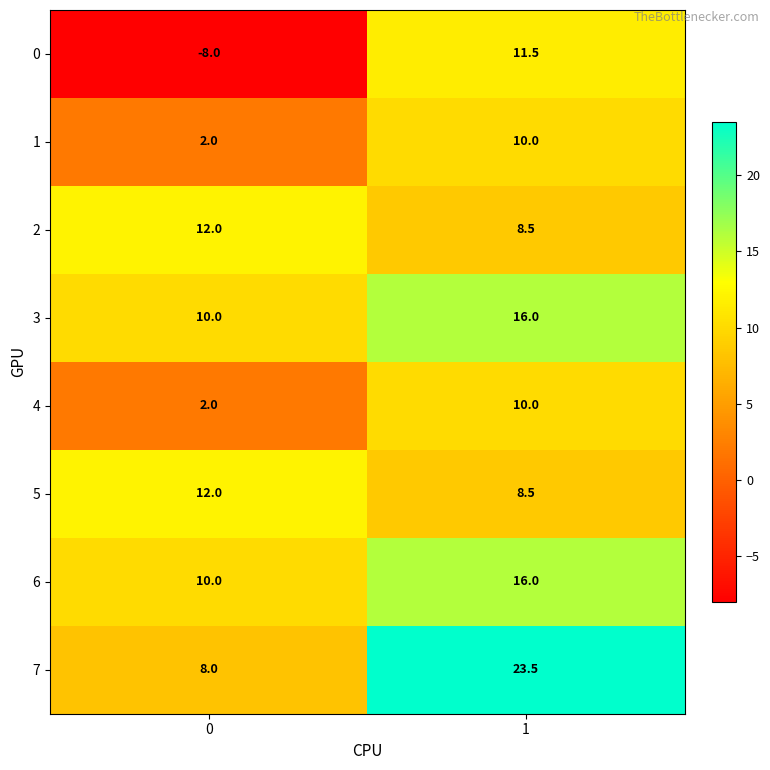

The value of 6 at 0 is 6.5. True or false?

False